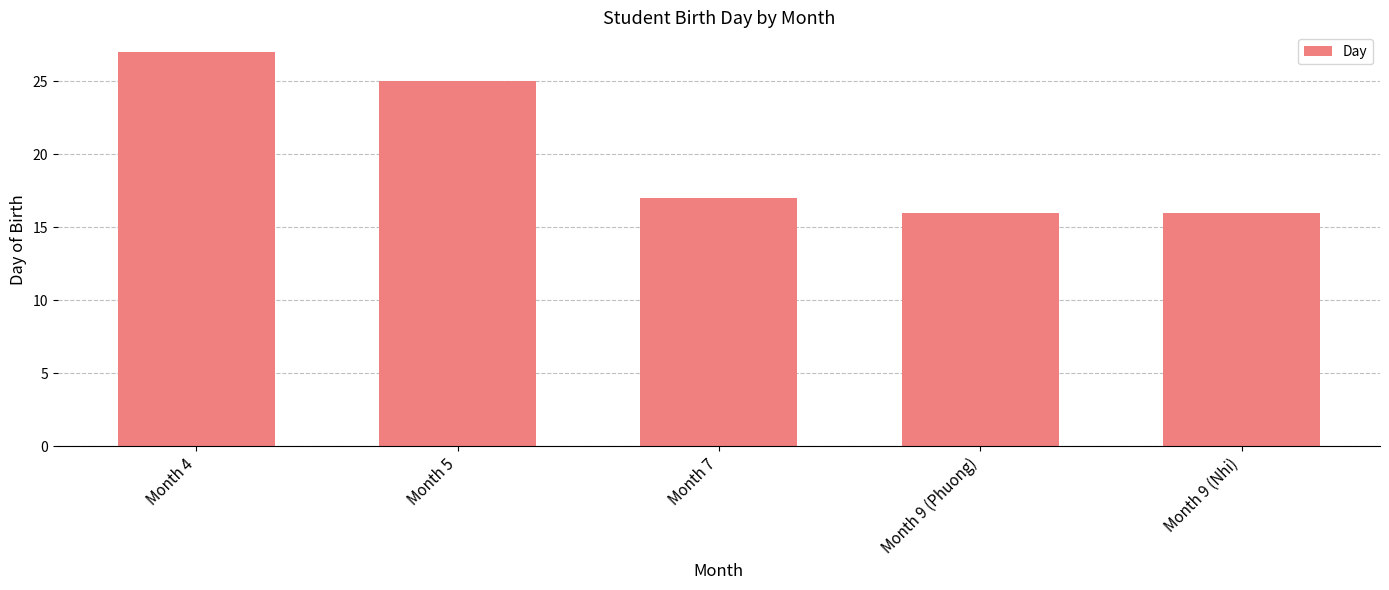

Read the value at Month 9 (Phuong).

16